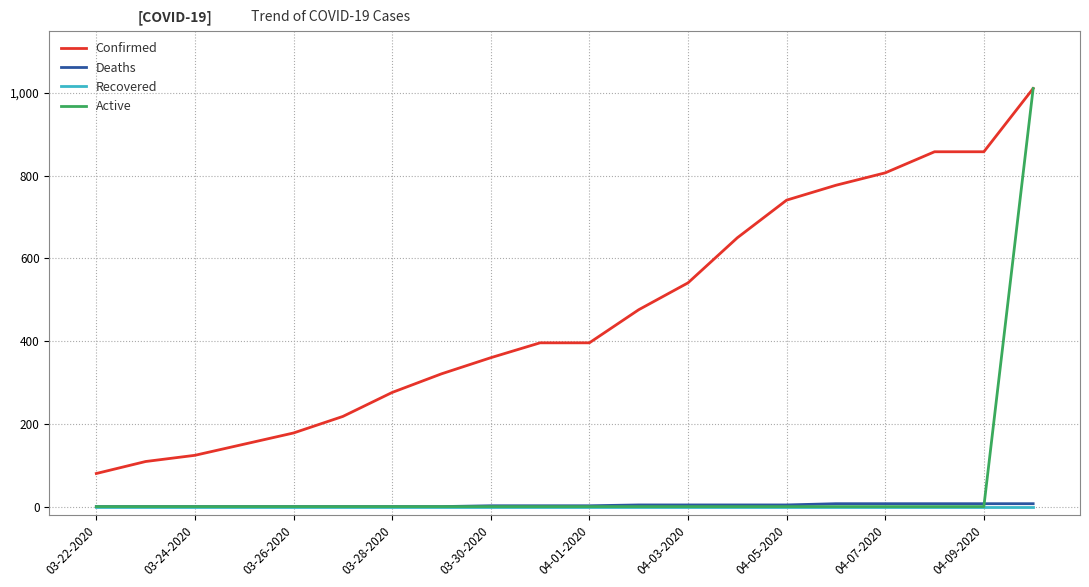

Which series has the largest total across all categories?

Confirmed